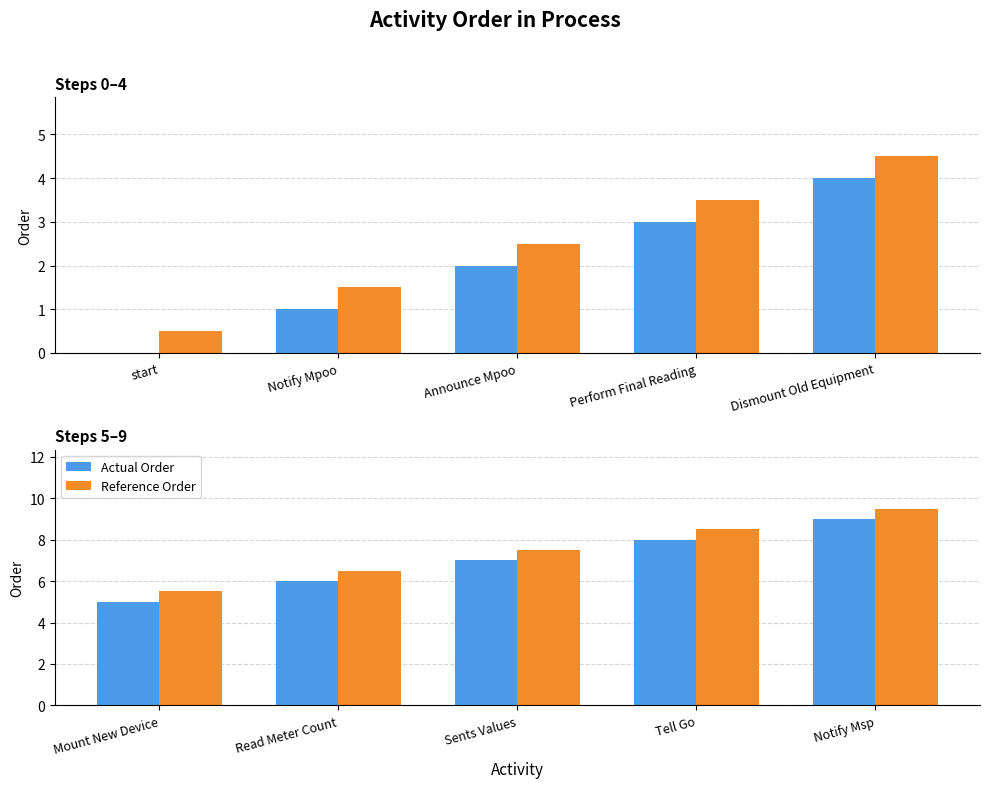

Which series has the largest total across all categories?

Reference Order